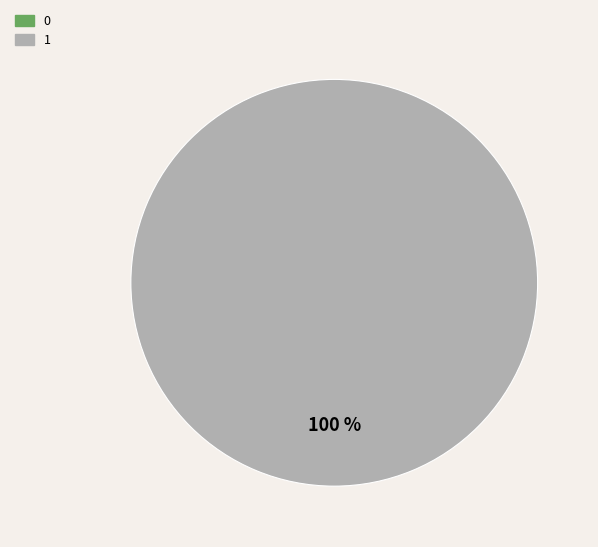

To the nearest percent, what percentage of the pie is 1?

100%